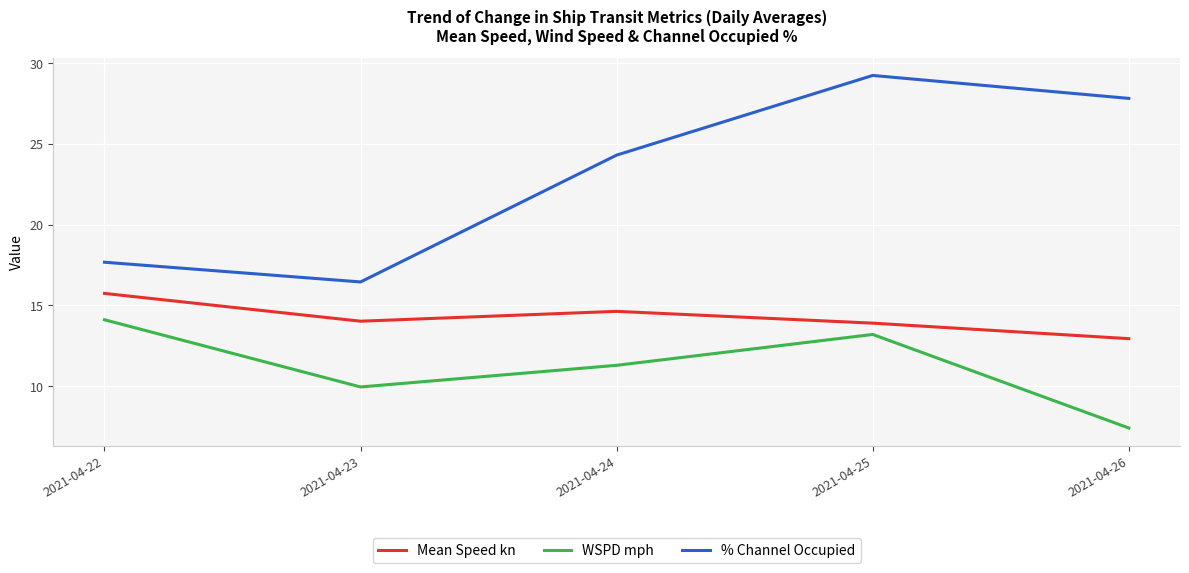

True or false: Mean Speed kn and % Channel Occupied cross at least once.

False